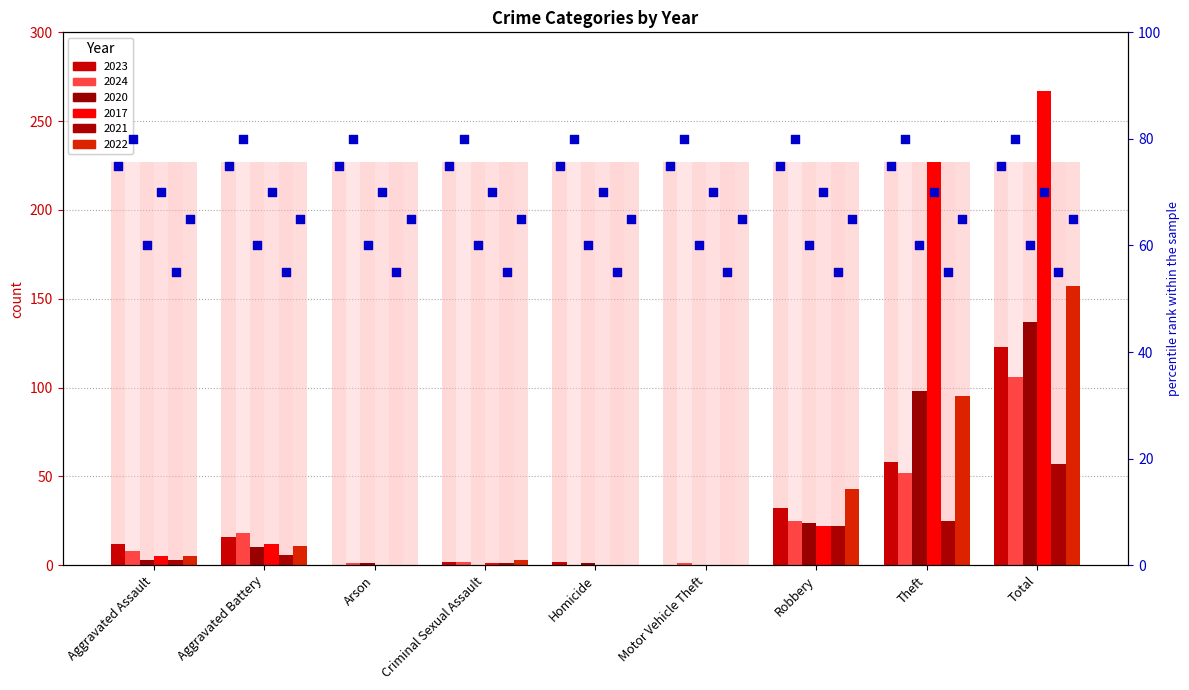

What are all the series names shown in the legend?

2023, 2024, 2020, 2017, 2021, 2022